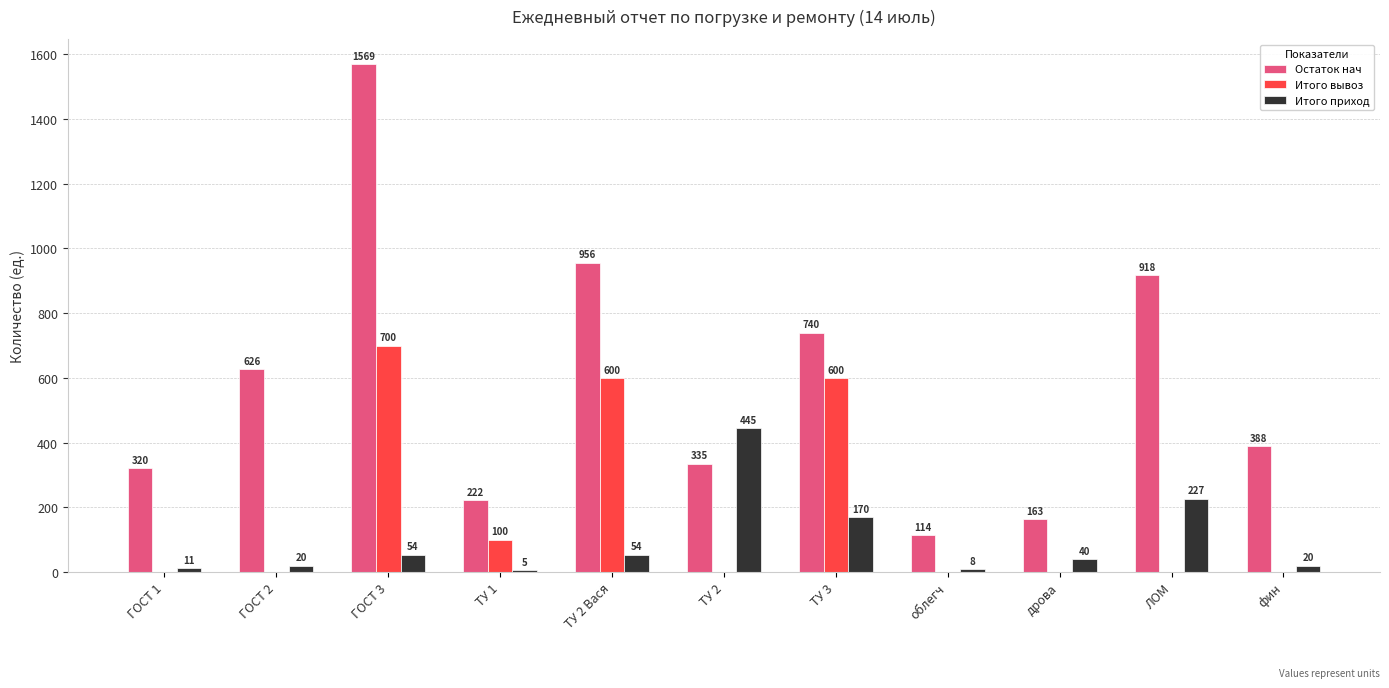

Reading right to left, what are all the values shown in this chart?

Остаток нач: фин=388	ЛОМ=918	дрова=163	облегч=114	ТУ 3=740	ТУ 2=335	ТУ 2 Вася=956	ТУ 1=222	ГОСТ 3=1569	ГОСТ 2=626	ГОСТ 1=320
Итого вывоз: фин=0	ЛОМ=0	дрова=0	облегч=0	ТУ 3=600	ТУ 2=0	ТУ 2 Вася=600	ТУ 1=100	ГОСТ 3=700	ГОСТ 2=0	ГОСТ 1=0
Итого приход: фин=20	ЛОМ=227	дрова=40	облегч=8	ТУ 3=170	ТУ 2=445	ТУ 2 Вася=54	ТУ 1=5	ГОСТ 3=54	ГОСТ 2=20	ГОСТ 1=11